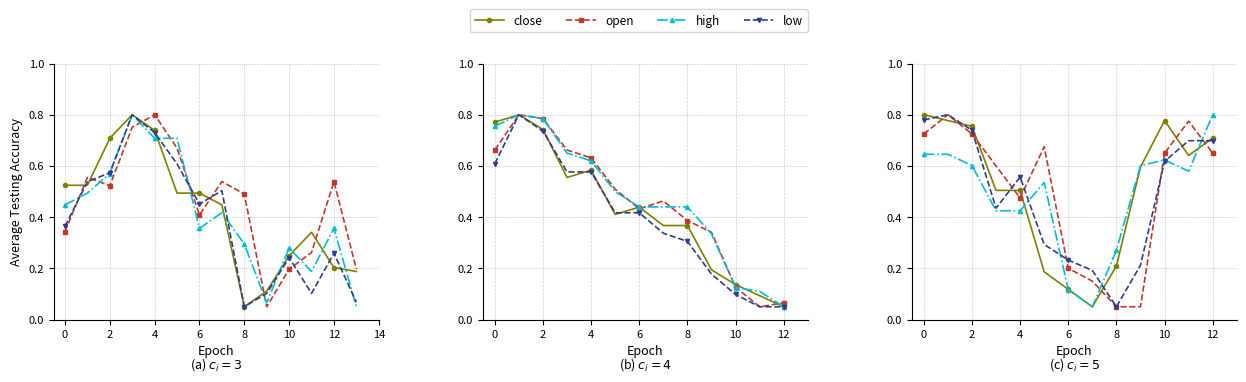

What is the difference between the second highest and second lowest values in the high series?

0.5